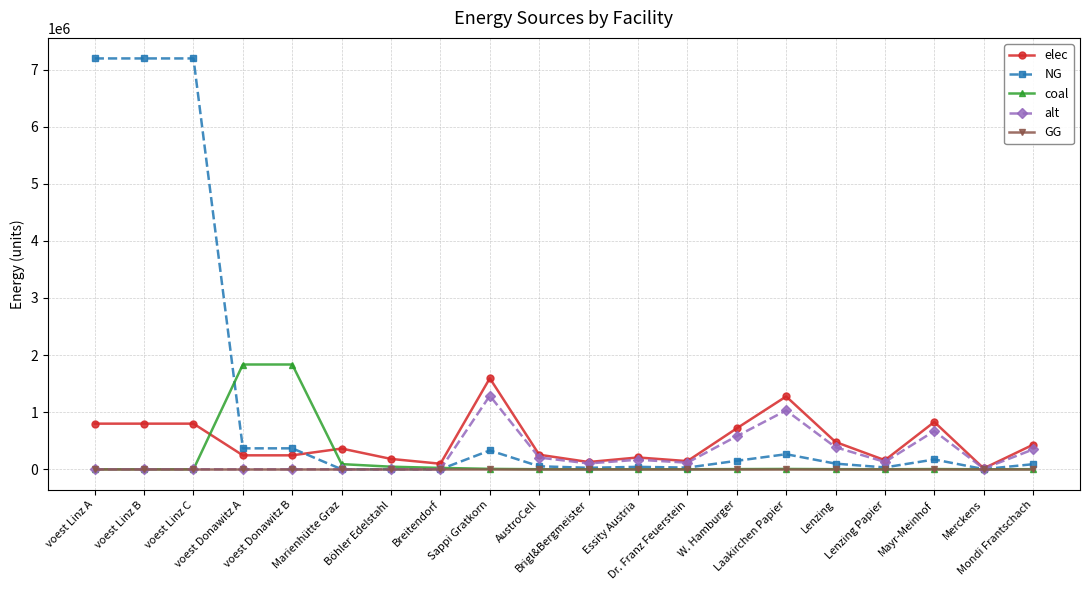

What is the average value of the coal series?

193063.6